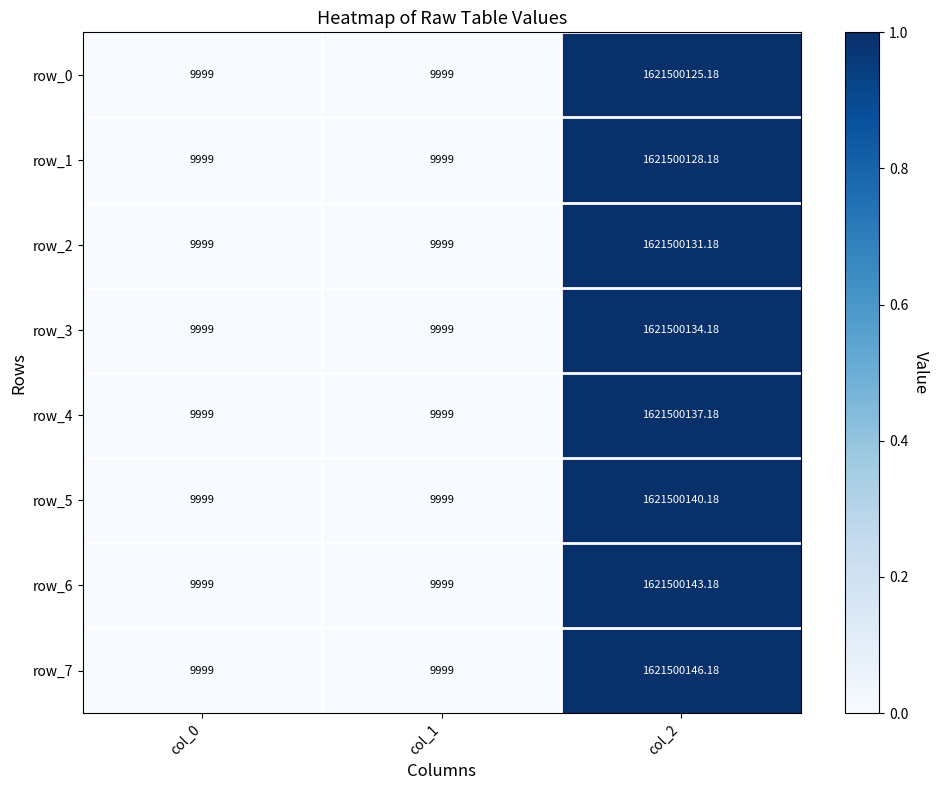

How many categories are shown in the chart?

3